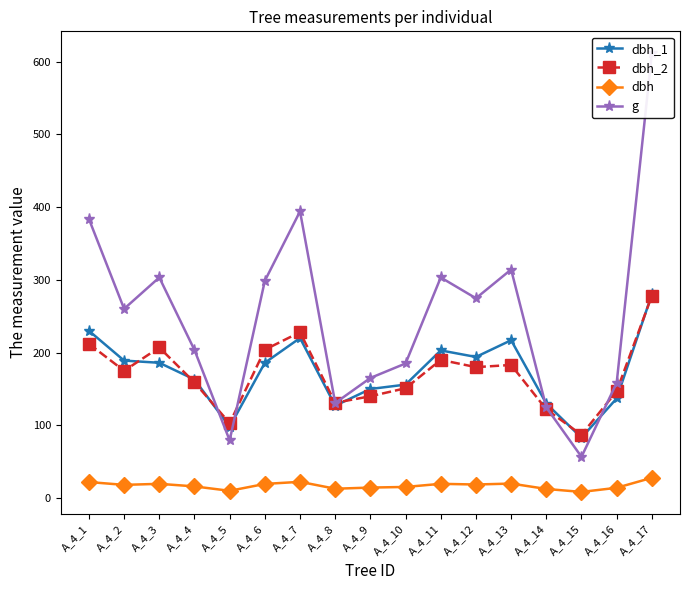

True or false: dbh_1 has more than 0 points higher than both neighbors.

True